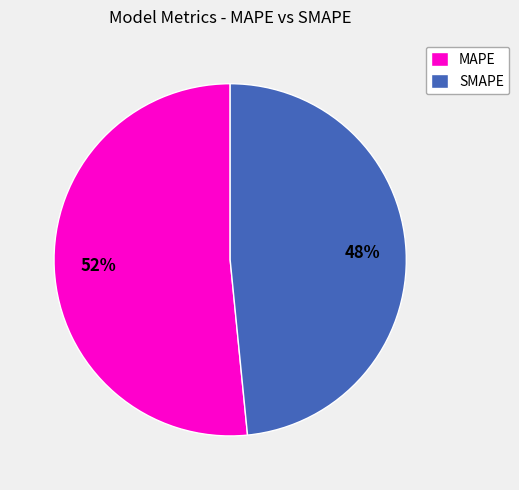

Approximately how many times larger is the value at MAPE compared to SMAPE?

1.1